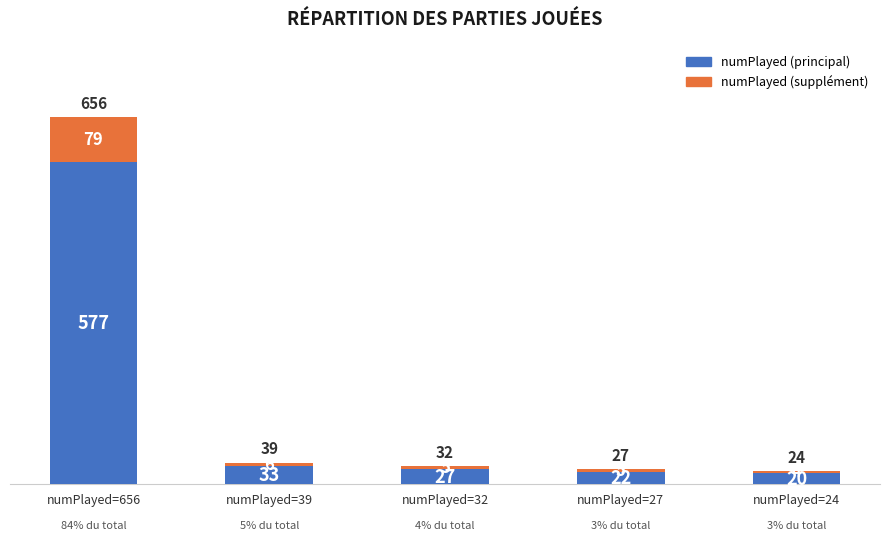

What is the sum of all numPlayed (principal) values?

679